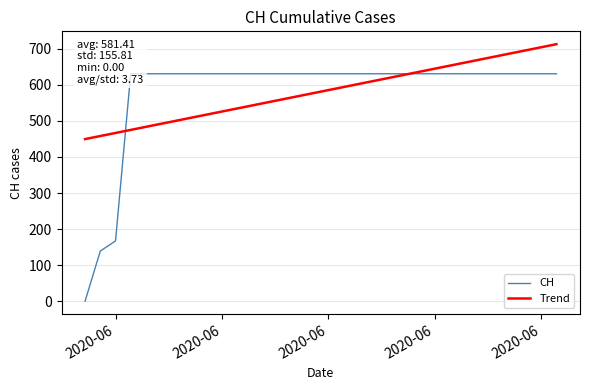

List the series in order of their peak value, highest first.

Trend, CH